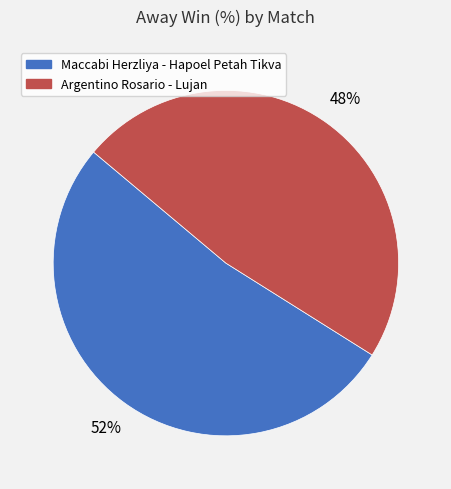

To the nearest percent, what is the average slice percentage?

50%